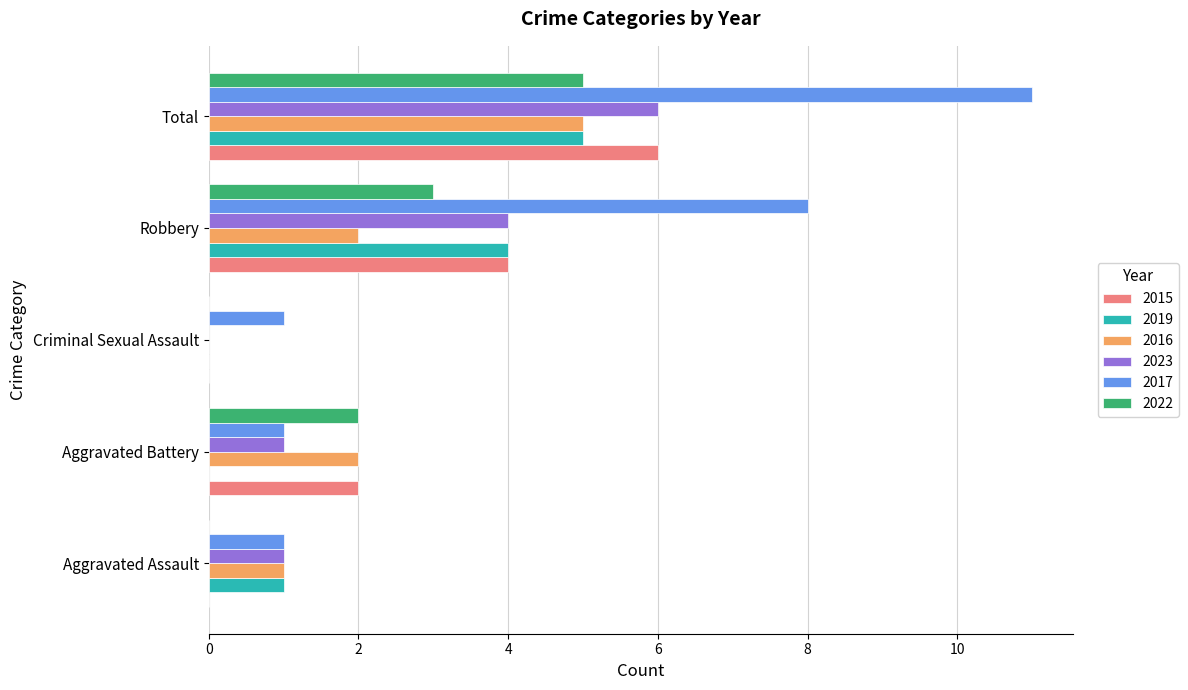

Which series changed the most between Aggravated Battery and Robbery?

2017